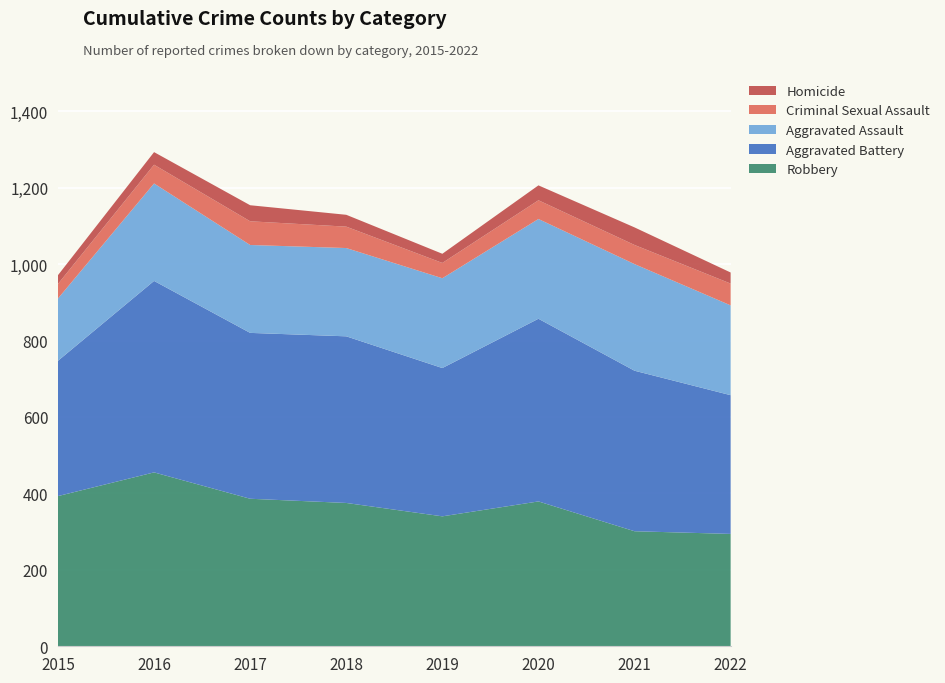

Reading left to right, list all the values displayed in this chart.

Robbery: 2015=393	2016=455	2017=386	2018=375	2019=340	2020=379	2021=301	2022=294
Aggravated Battery: 2015=354	2016=501	2017=434	2018=436	2019=388	2020=478	2021=420	2022=363
Aggravated Assault: 2015=163	2016=255	2017=230	2018=231	2019=235	2020=261	2021=279	2022=235
Criminal Sexual Assault: 2015=38	2016=49	2017=62	2018=56	2019=40	2020=49	2021=50	2022=57
Homicide: 2015=23	2016=33	2017=42	2018=31	2019=24	2020=39	2021=46	2022=29